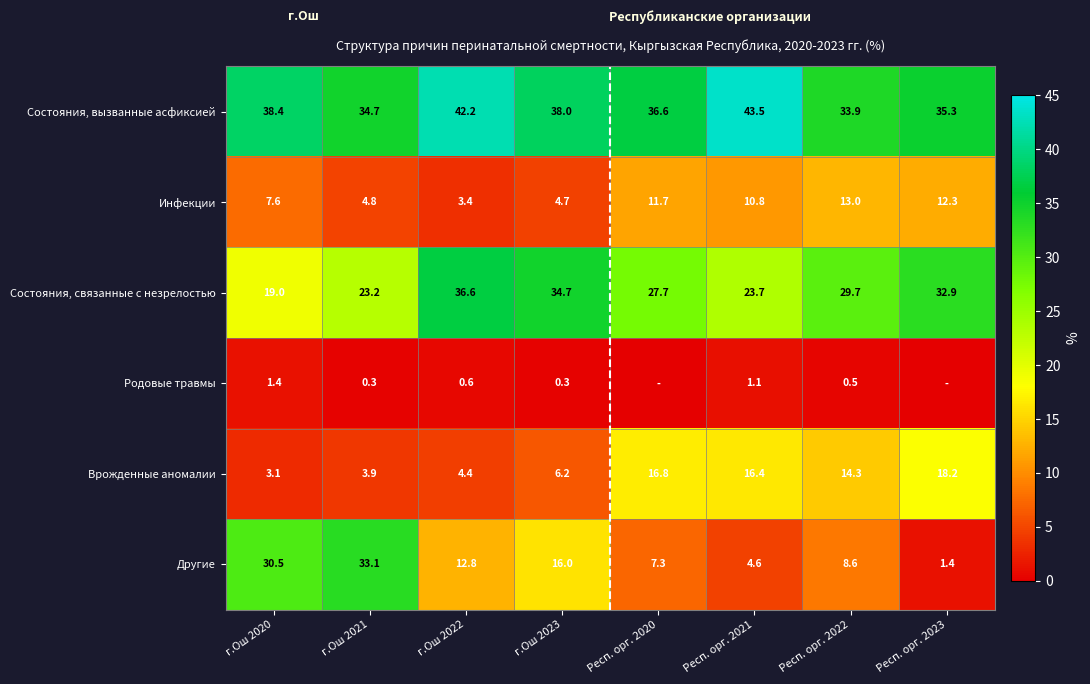

Where is Инфекции nearest to the value 8?

г.Ош 2020